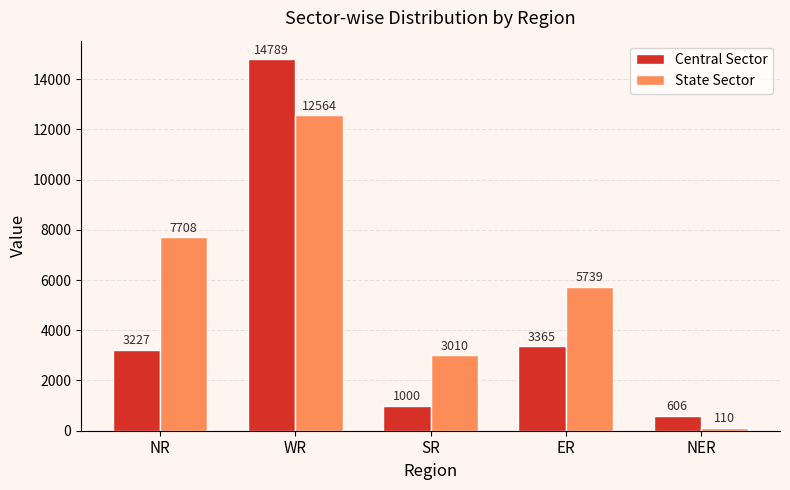

Count the State Sector values in the range 3010 to 7708.

3